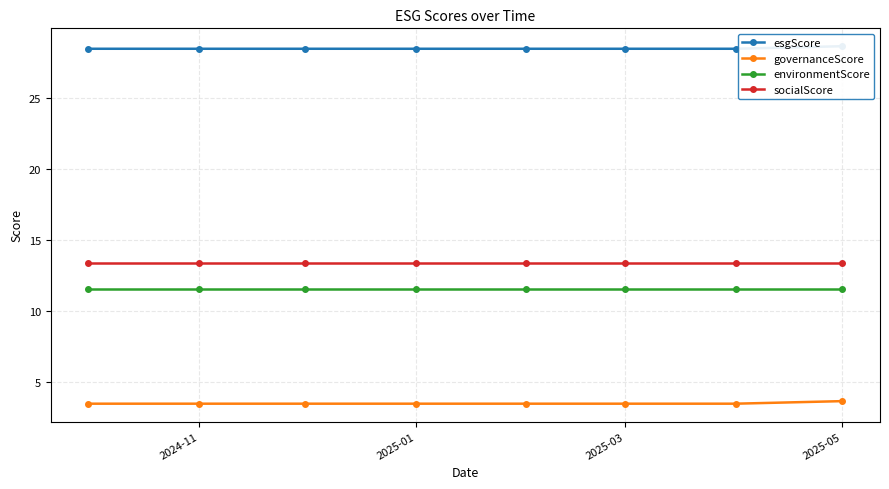

How many lines are shown in the chart?

4